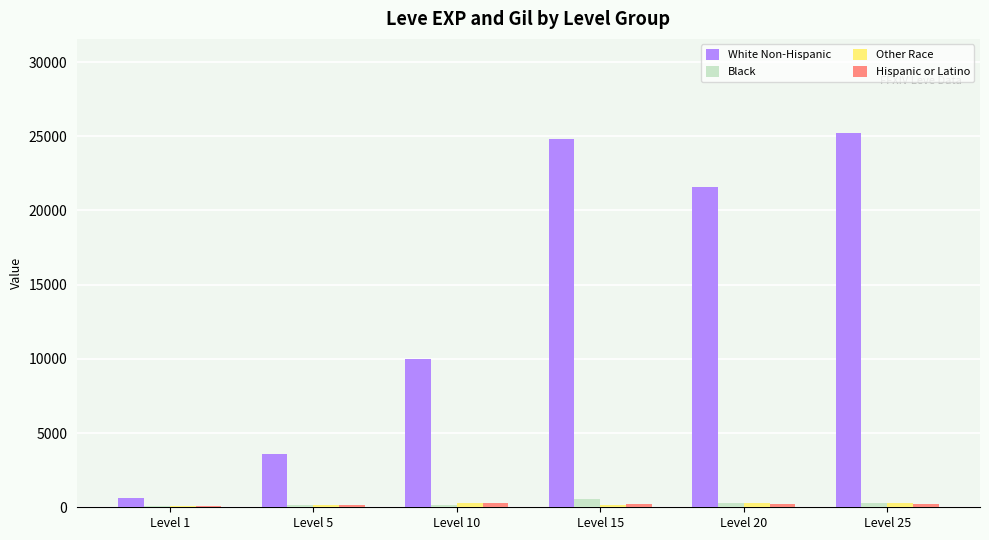

What is the maximum value shown in the chart?

25250